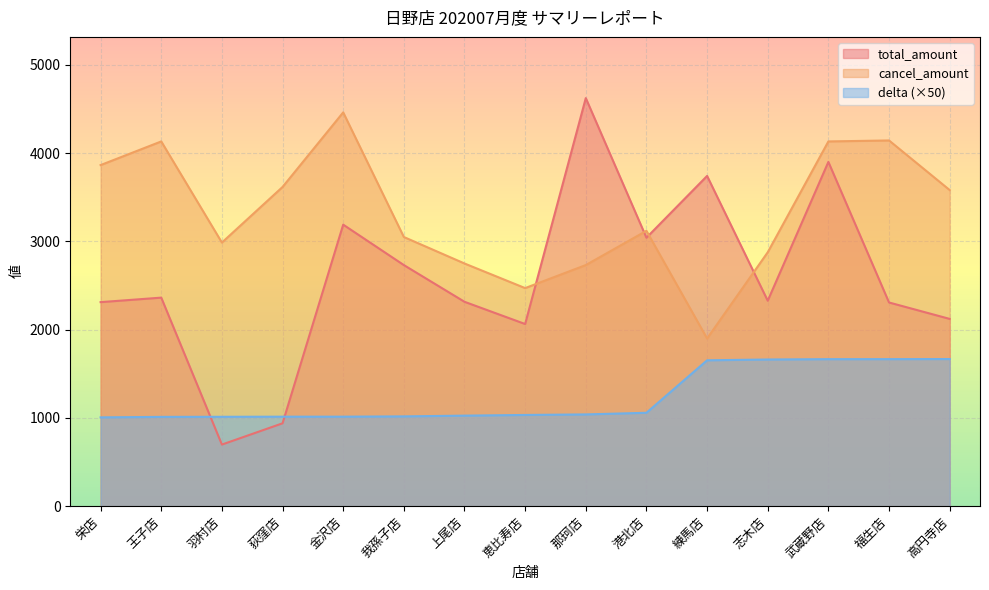

How many distinct data groups are displayed?

3